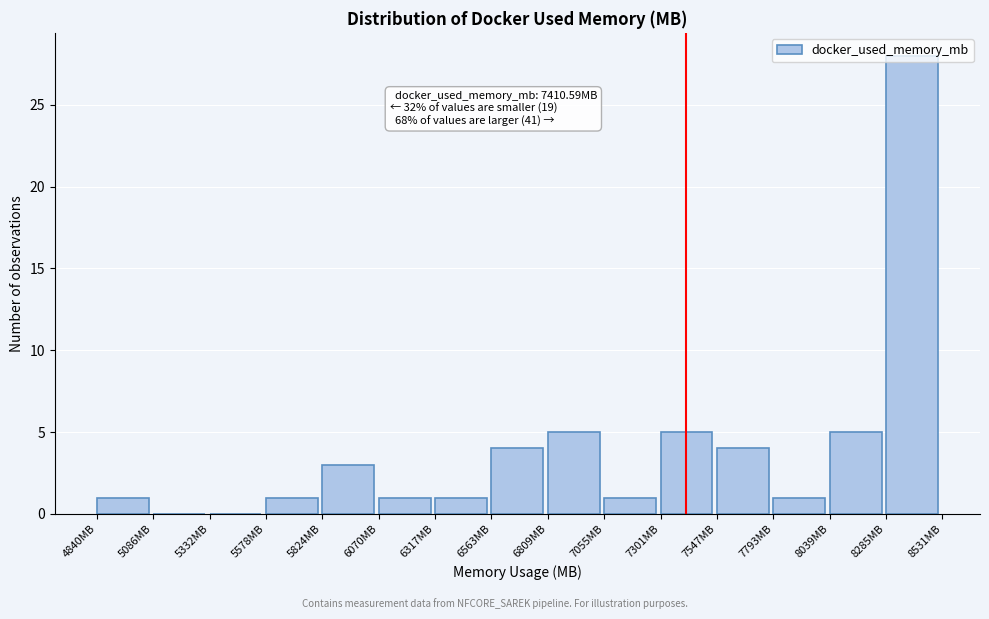

Over which range of the x-axis is the bar tallest?

8300 to 8550